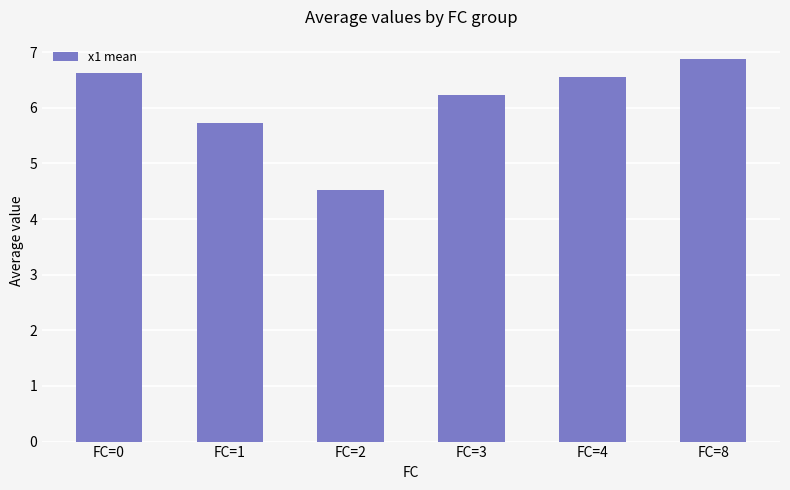

What is the value of the 2nd bar from the left?

5.7